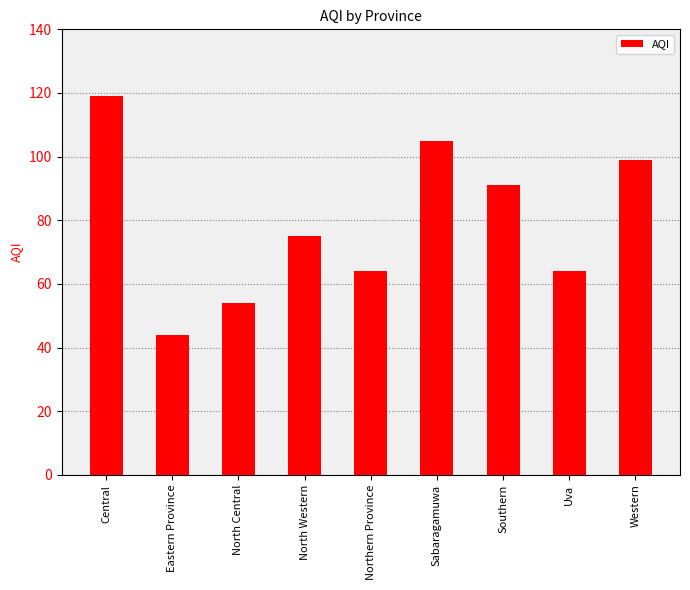

Is it true that the value at Sabaragamuwa is 151?

False